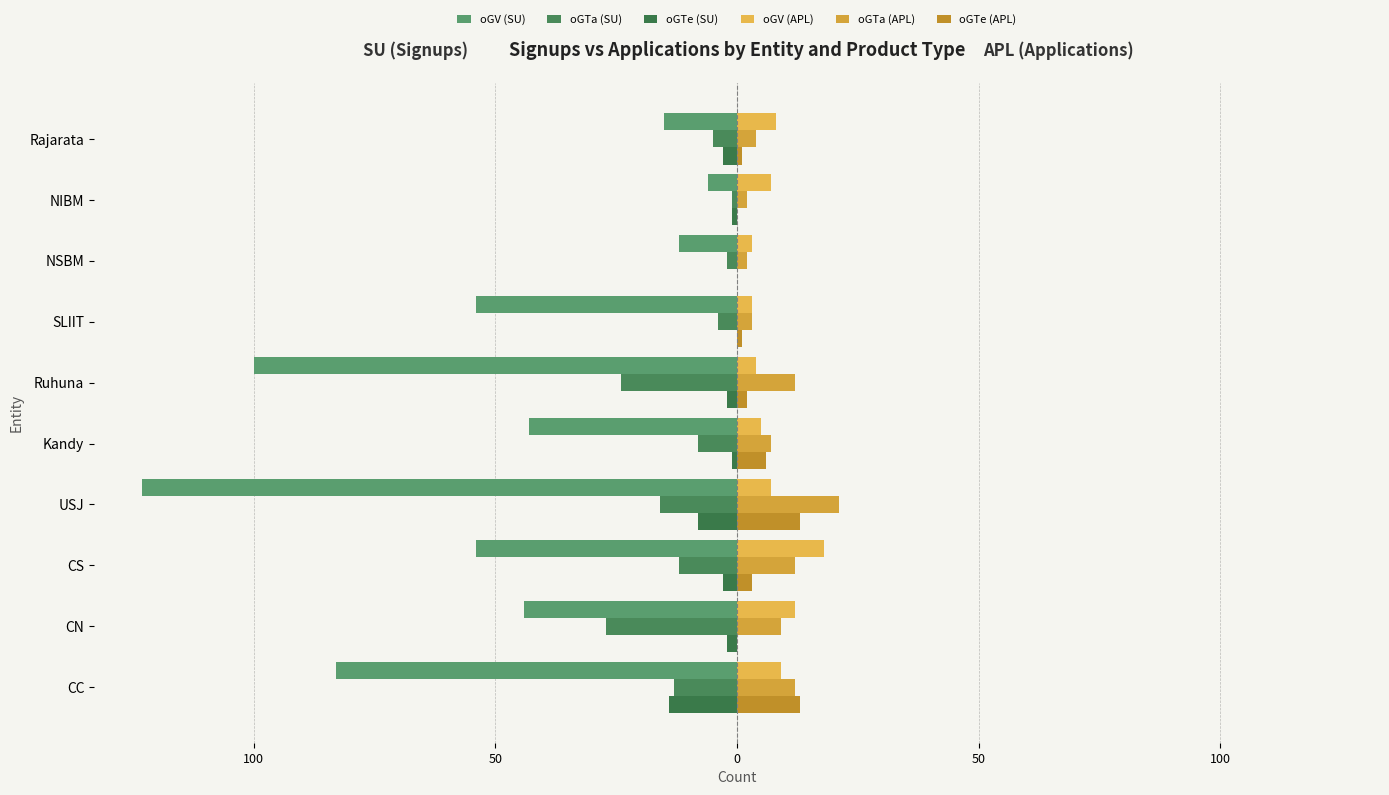

What is the smallest value displayed?

-123